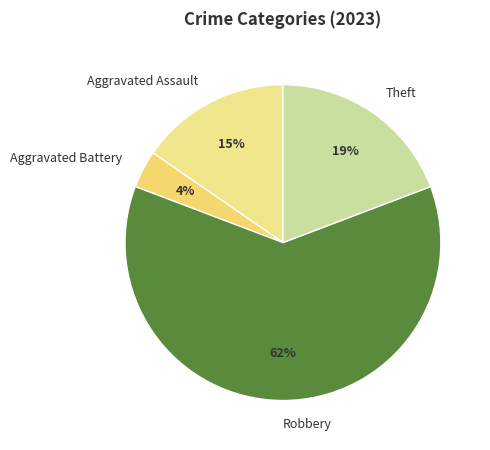

To the nearest percent, what is the difference between the Theft and Aggravated Assault slice percentages?

4%